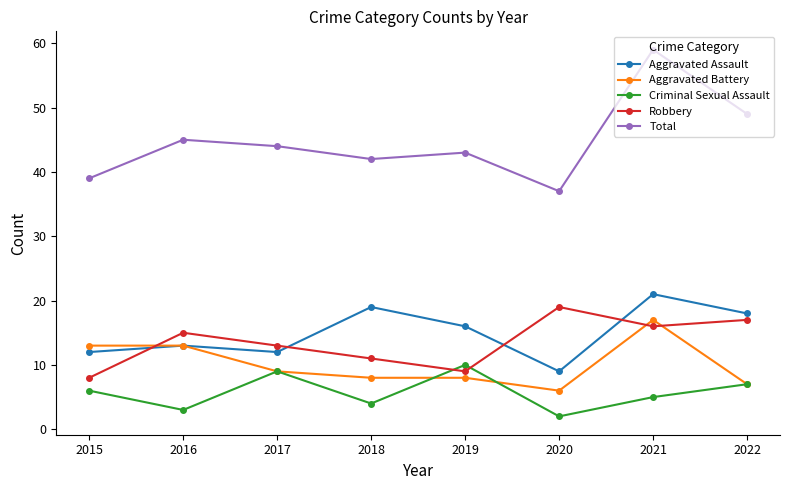

True or false: Criminal Sexual Assault and Aggravated Assault cross at least once.

False